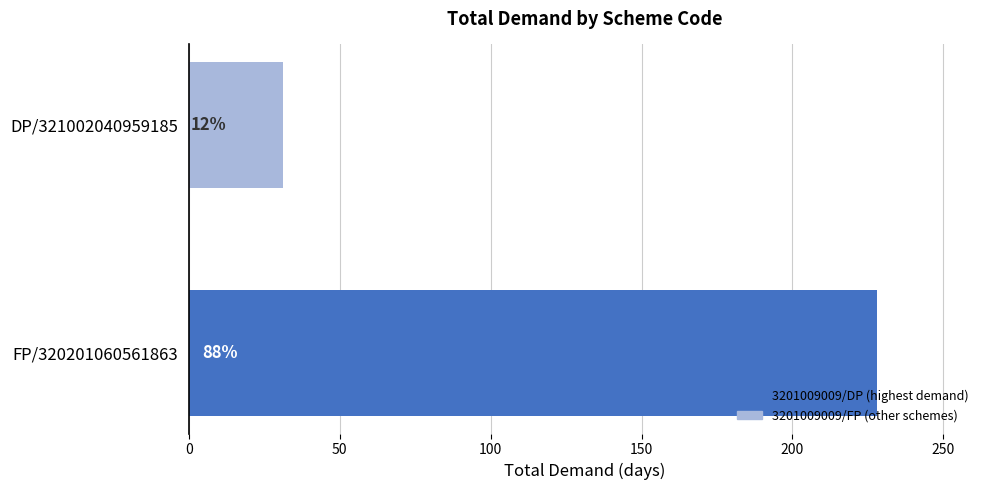

What is the smallest value displayed?

31